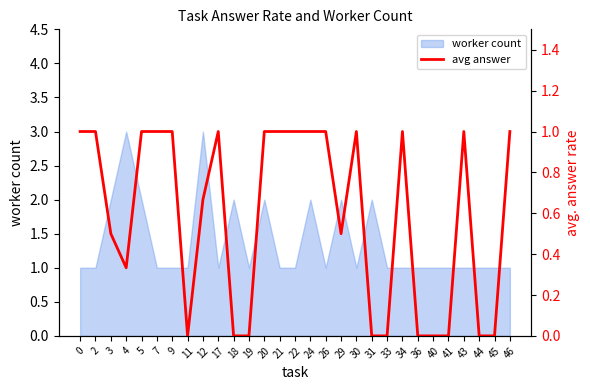

Does the chart have visible grid lines?

No